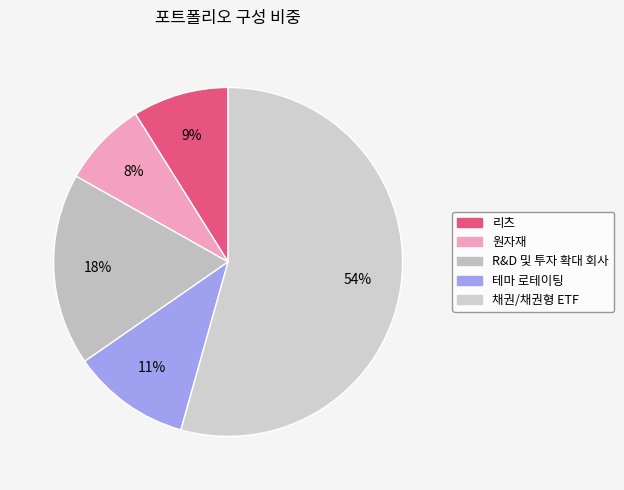

Between 채권/채권형 ETF and R&D 및 투자 확대 회사, which is larger?

채권/채권형 ETF